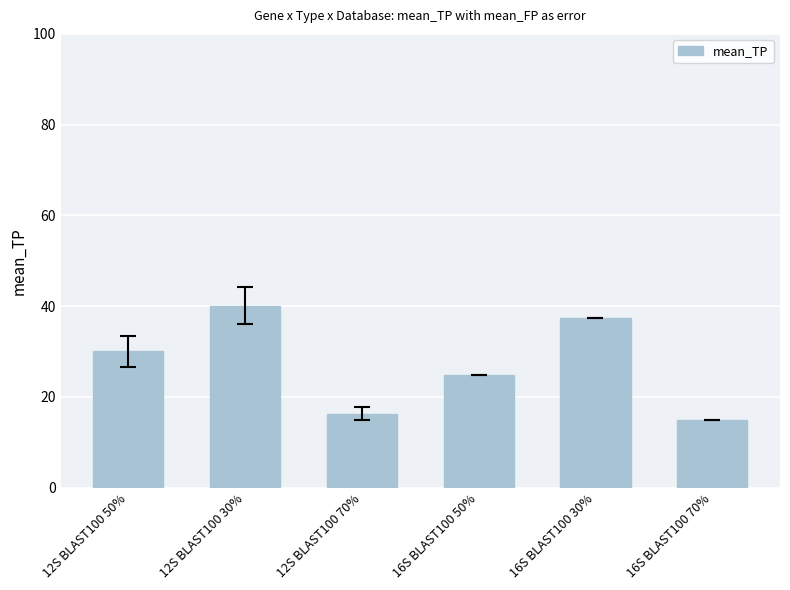

What is the sum of all values?

163.6